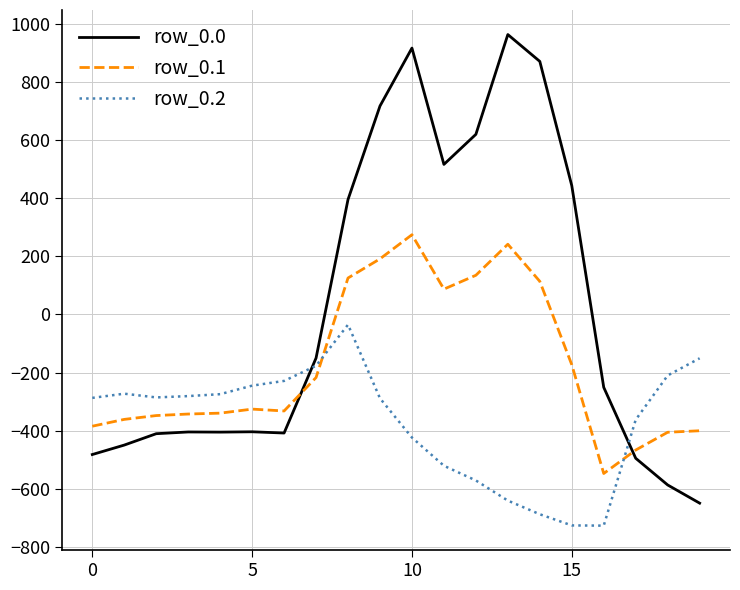

Is this an area chart (filled region under the line)?

No